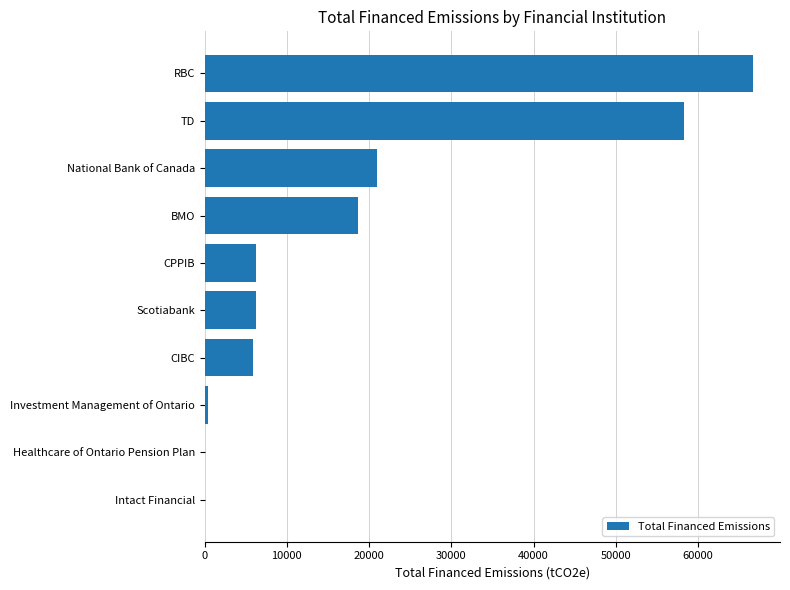

What is the sum of the values at TD and Scotiabank?

64530.6